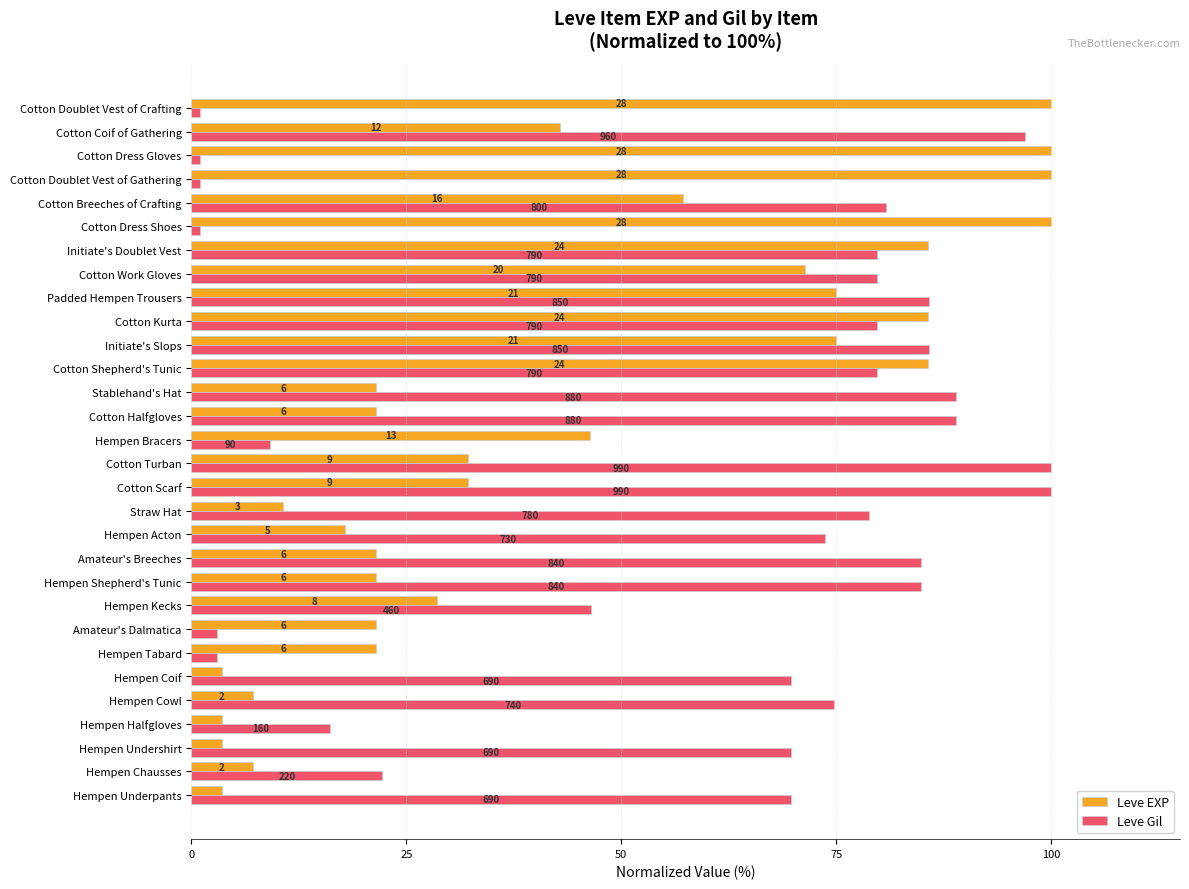

What are all the series names shown in the legend?

Leve EXP, Leve Gil